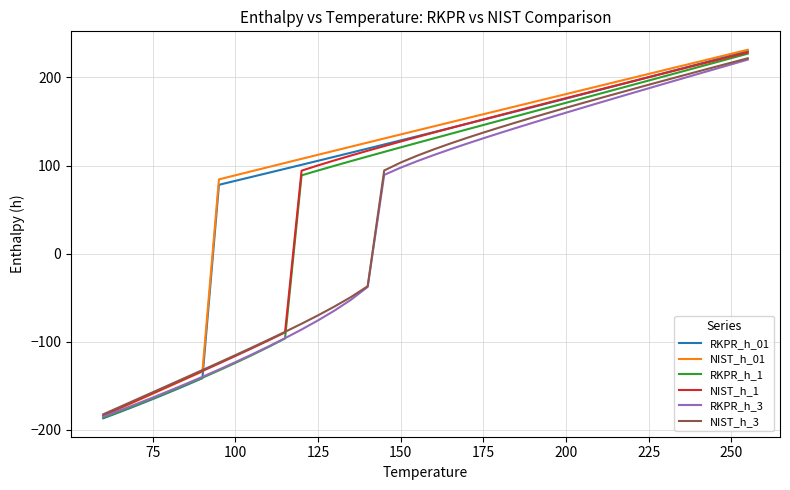

Which series has the widest spread of values?

RKPR_h_01